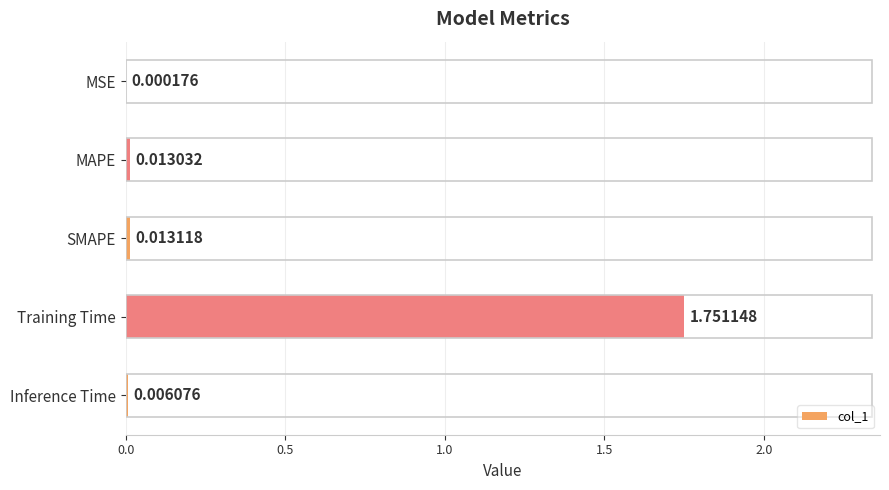

Between Training Time and SMAPE, which is larger?

Training Time